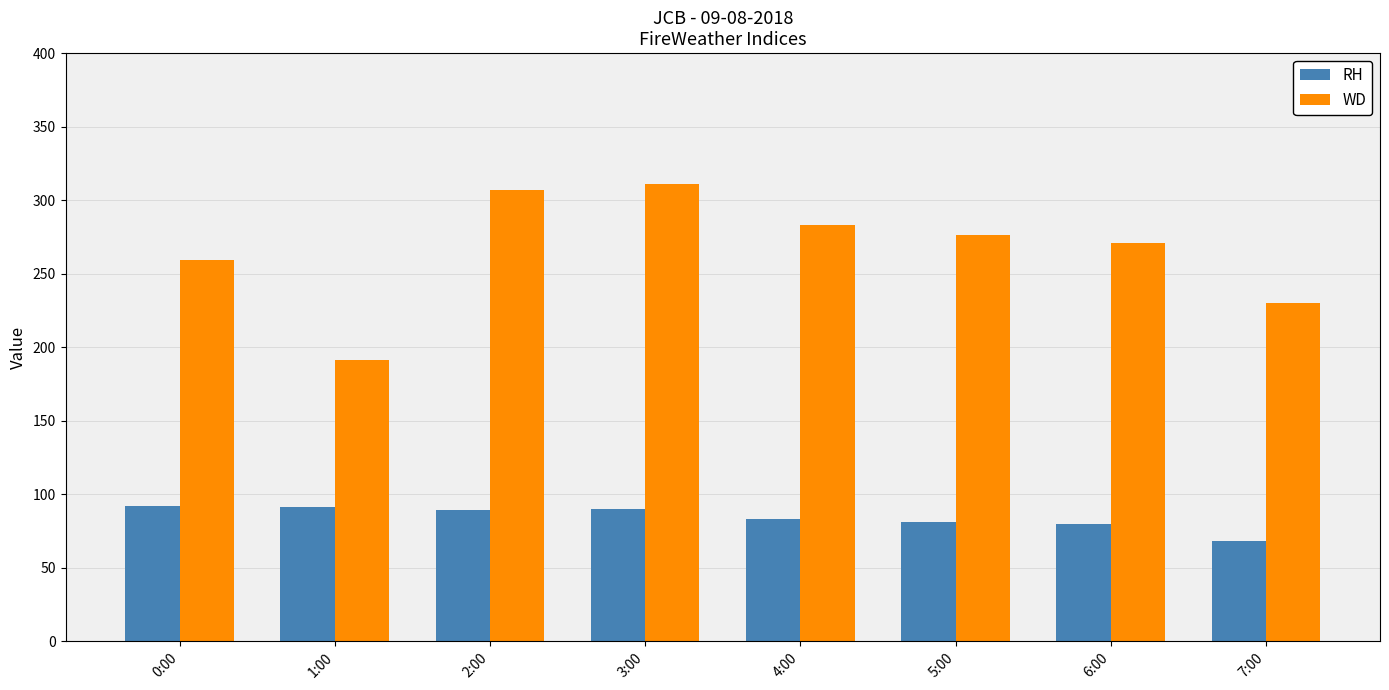

What is the lowest value of the WD series?

191